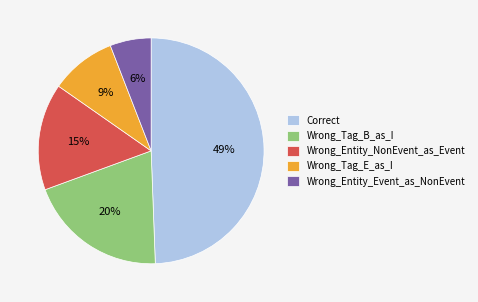

How many slices are in this pie chart?

5